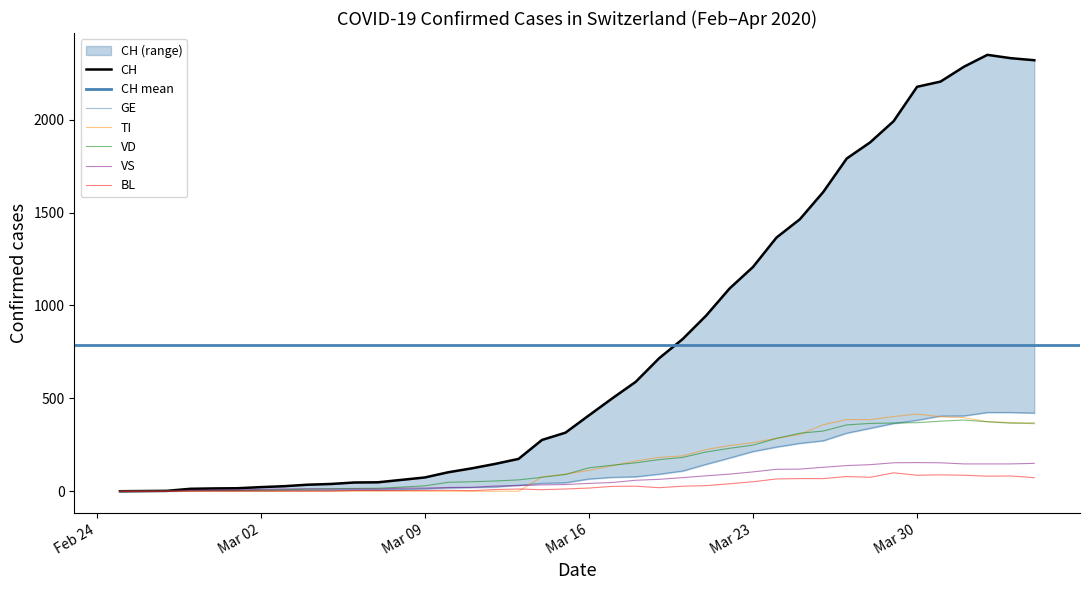

How many lines are shown in the chart?

6